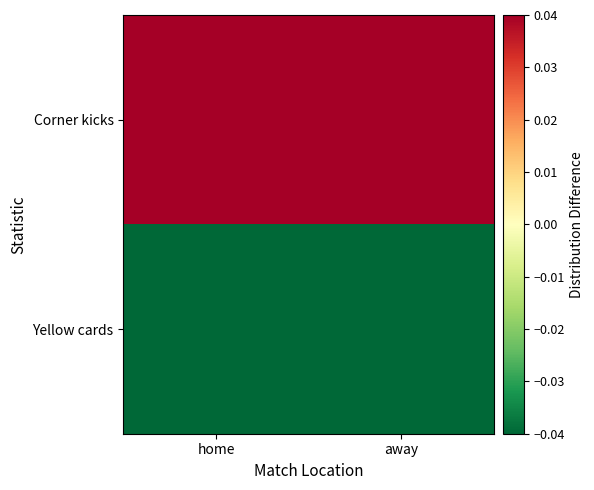

Reading left to right, extract all data points from this chart.

Corner kicks: home=0.5	away=0.5
Yellow cards: home=-0.5	away=-0.5